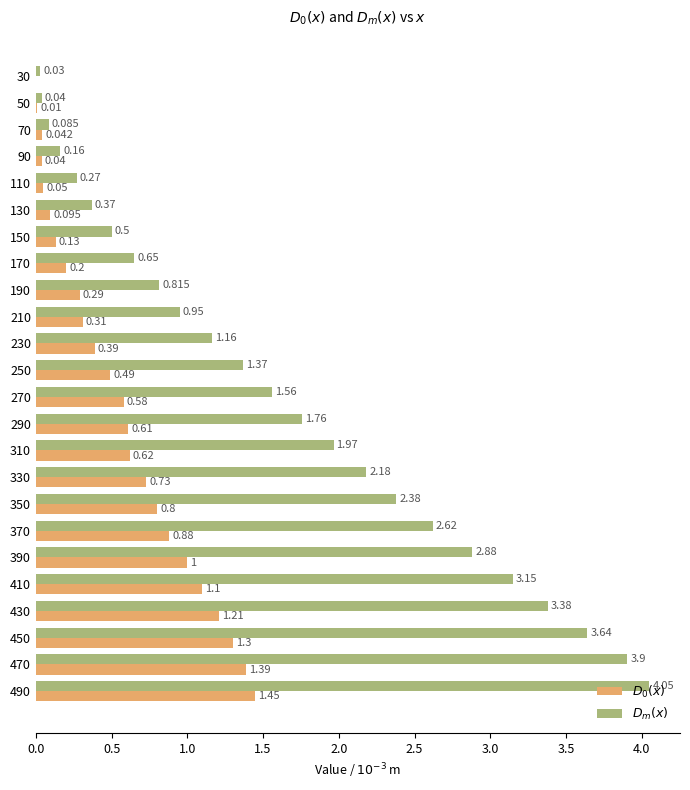

How many series are shown in this chart?

2